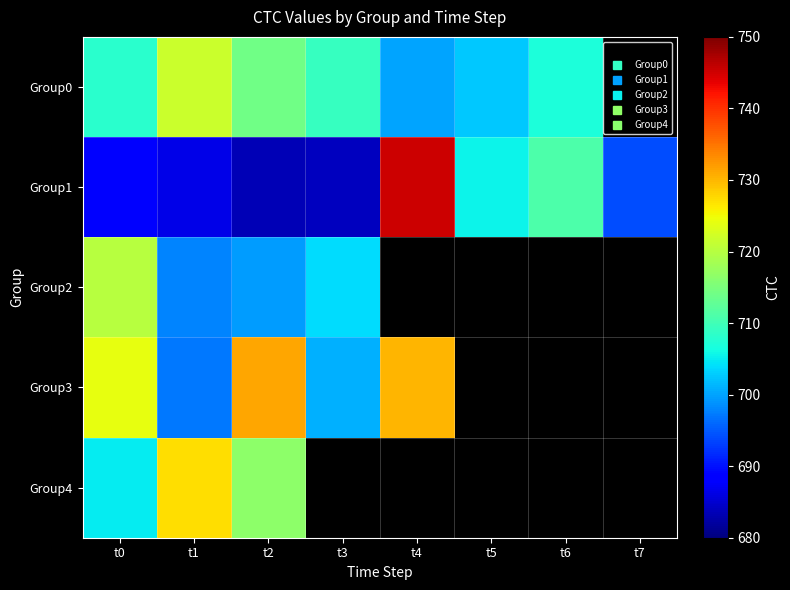

The value of Group4 at t2 is 166.3. True or false?

False